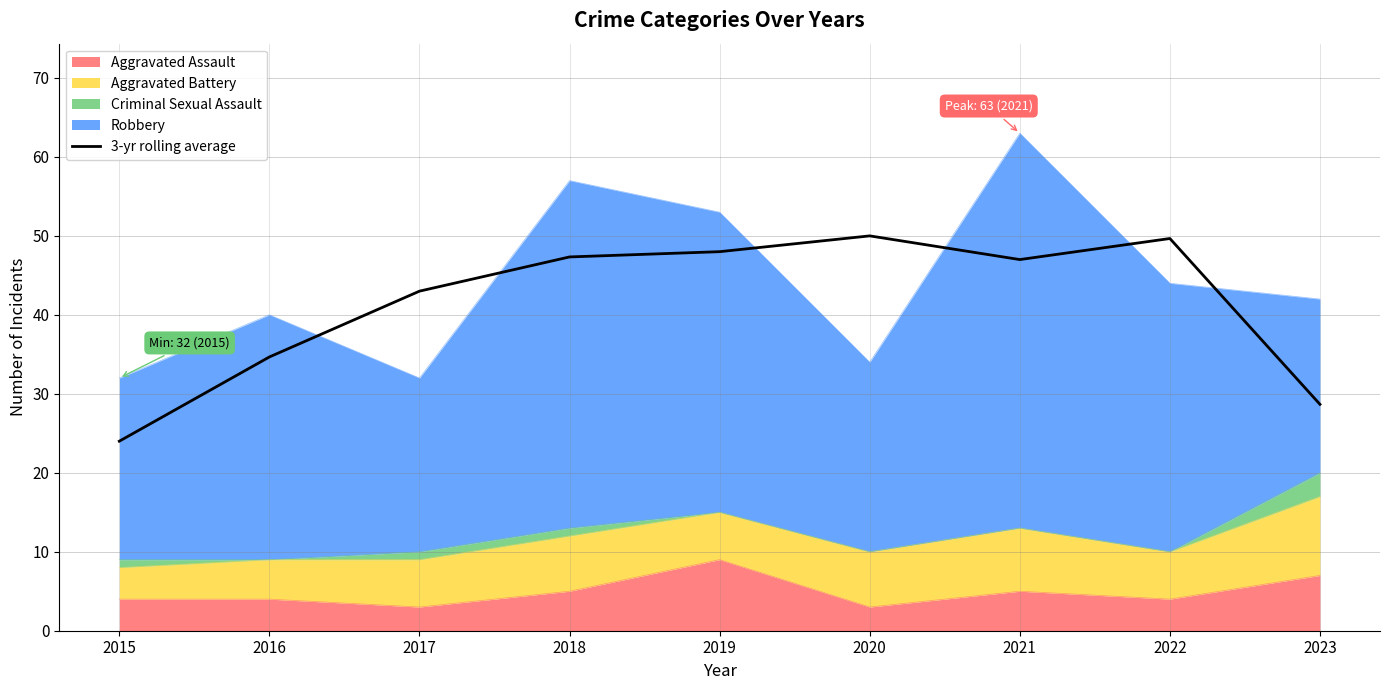

How many points are higher than both their immediate neighbors (excluding endpoints)?

2